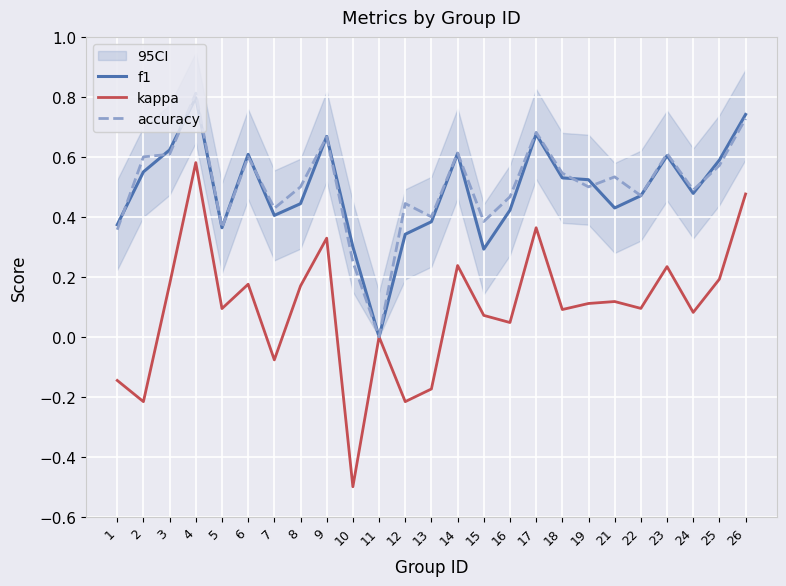

At 3, list the series in order from smallest to largest.

kappa, accuracy, f1